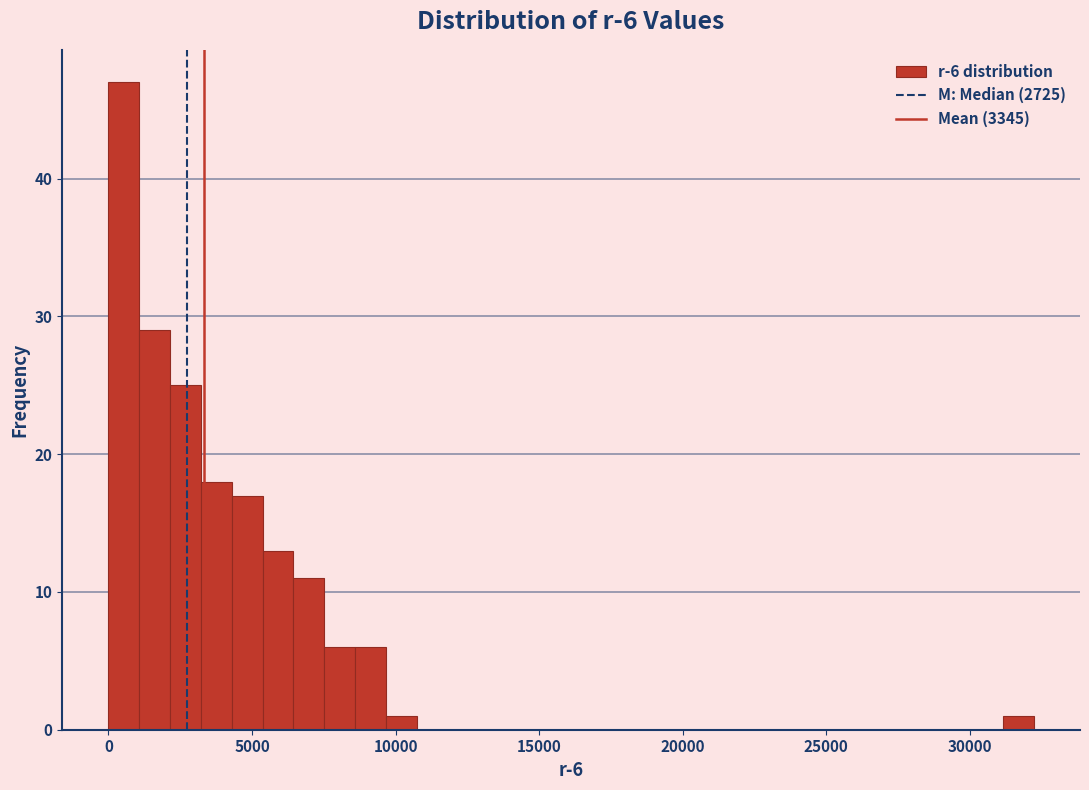

Around what value on the x-axis is the tallest bar? Give the approximate position of its centre, as read against the axis.

500